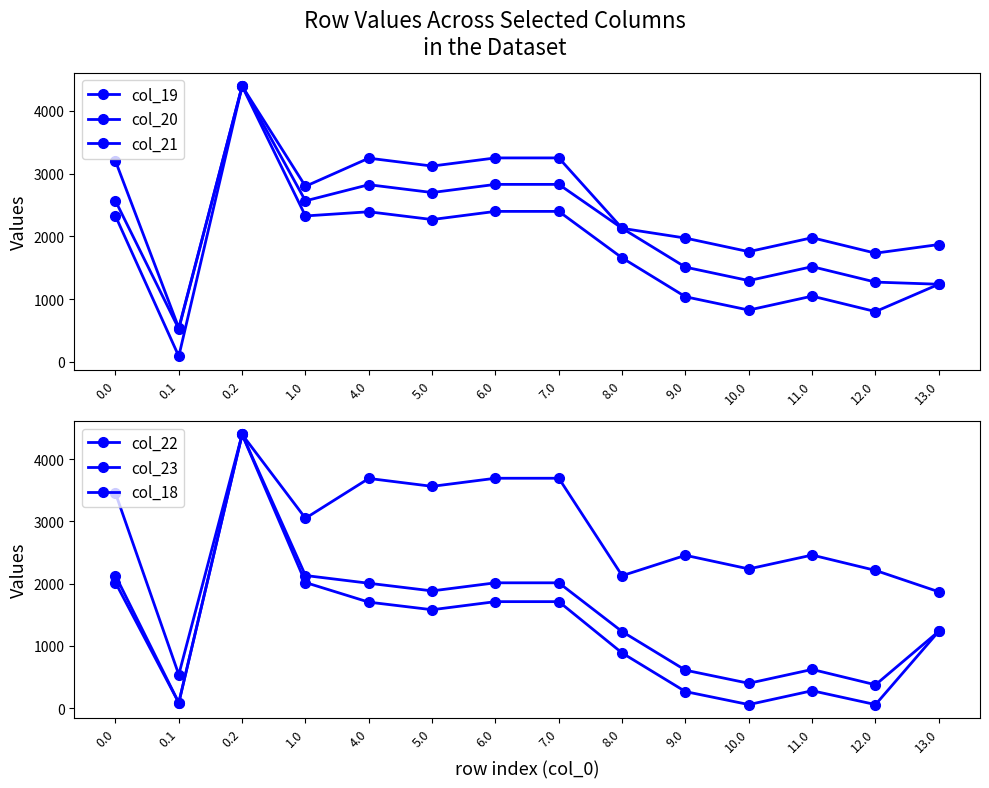

In col_18, how many points are lower than both neighbors (excluding endpoints)?

5